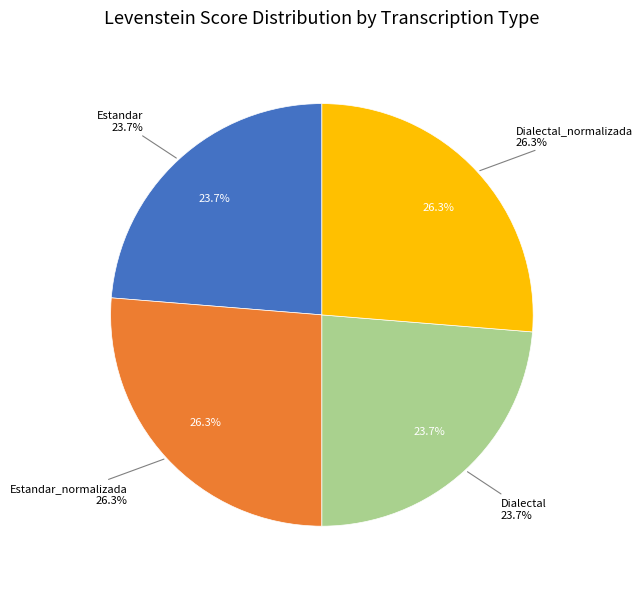

To the nearest percent, what portion does Estandar represent?

24%